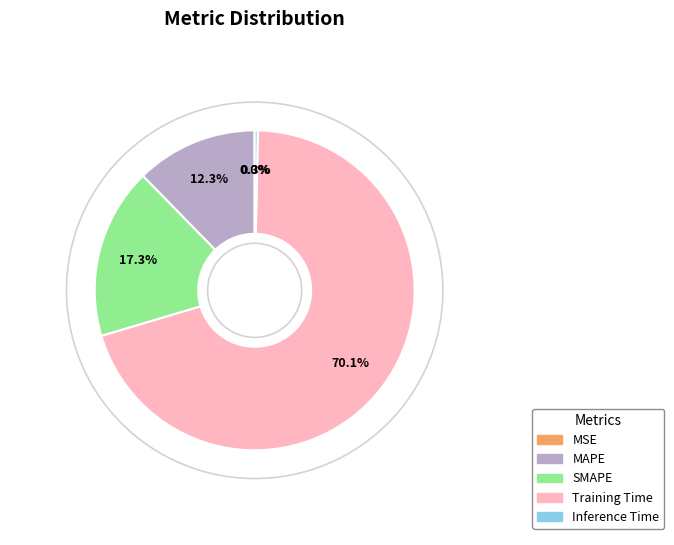

Which slice is the largest?

Training Time